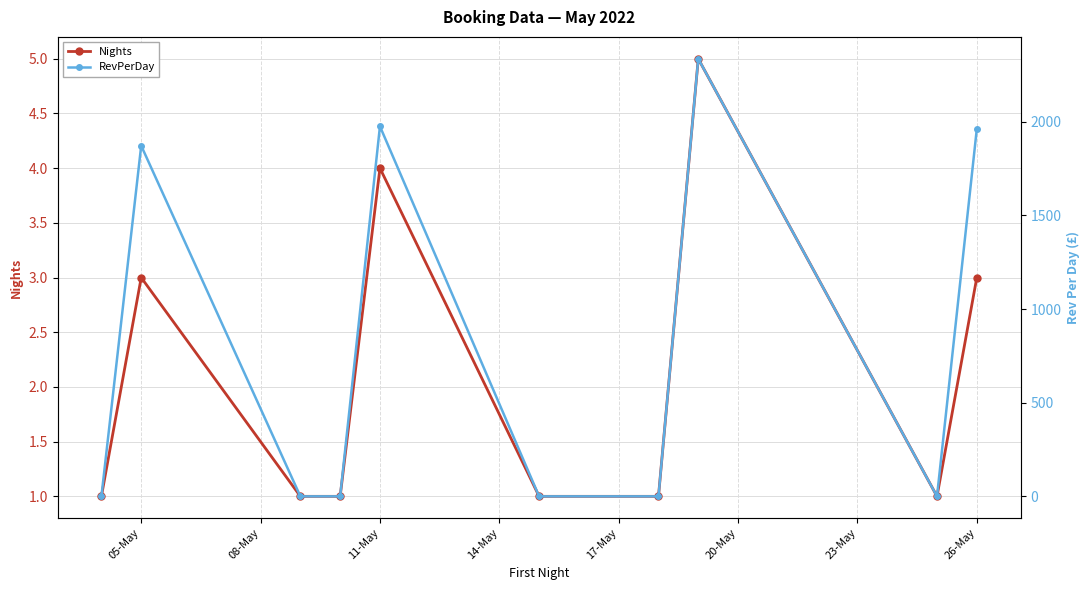

Where is the first local maximum for Nights?

05-May